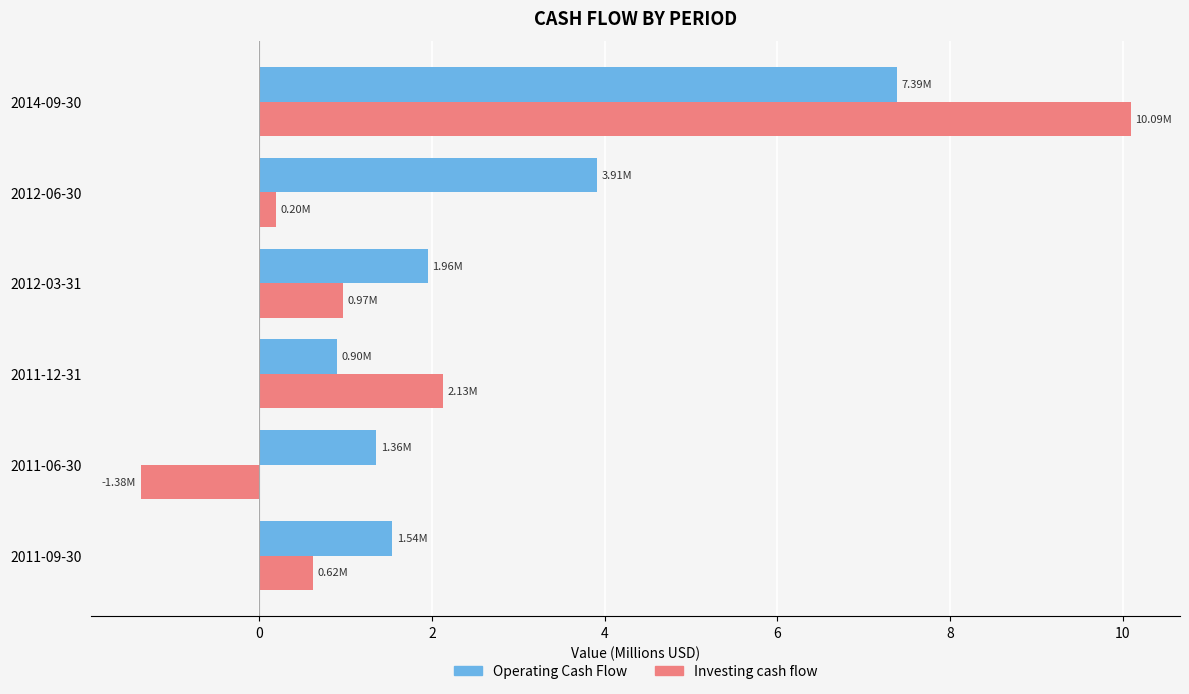

Which series has the widest spread of values?

Investing cash flow